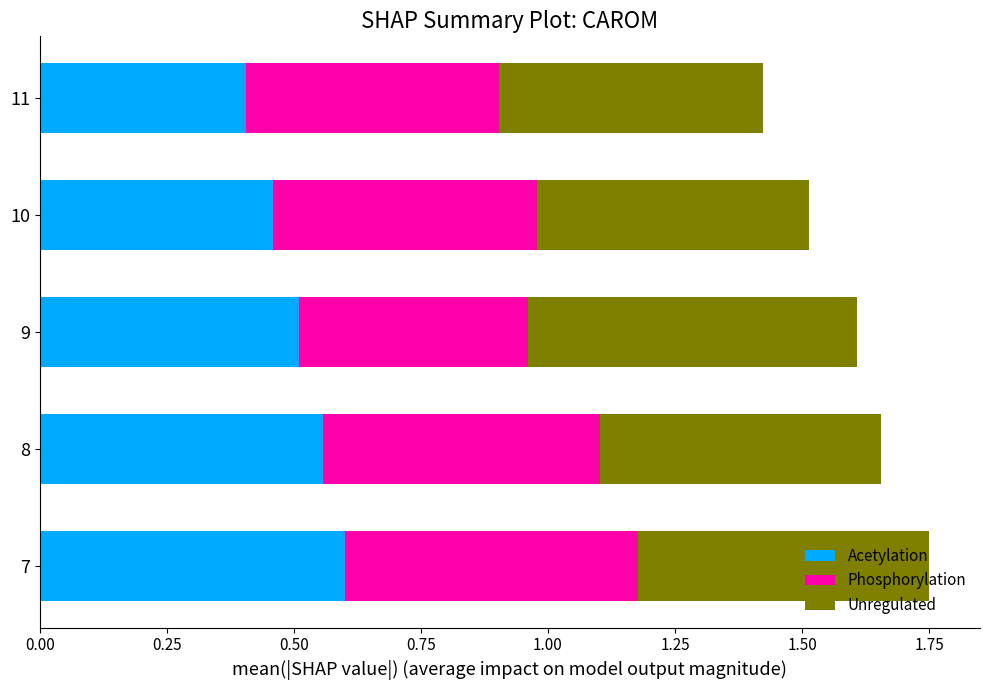

The Acetylation series shows 0.9 at 7. True or false?

False